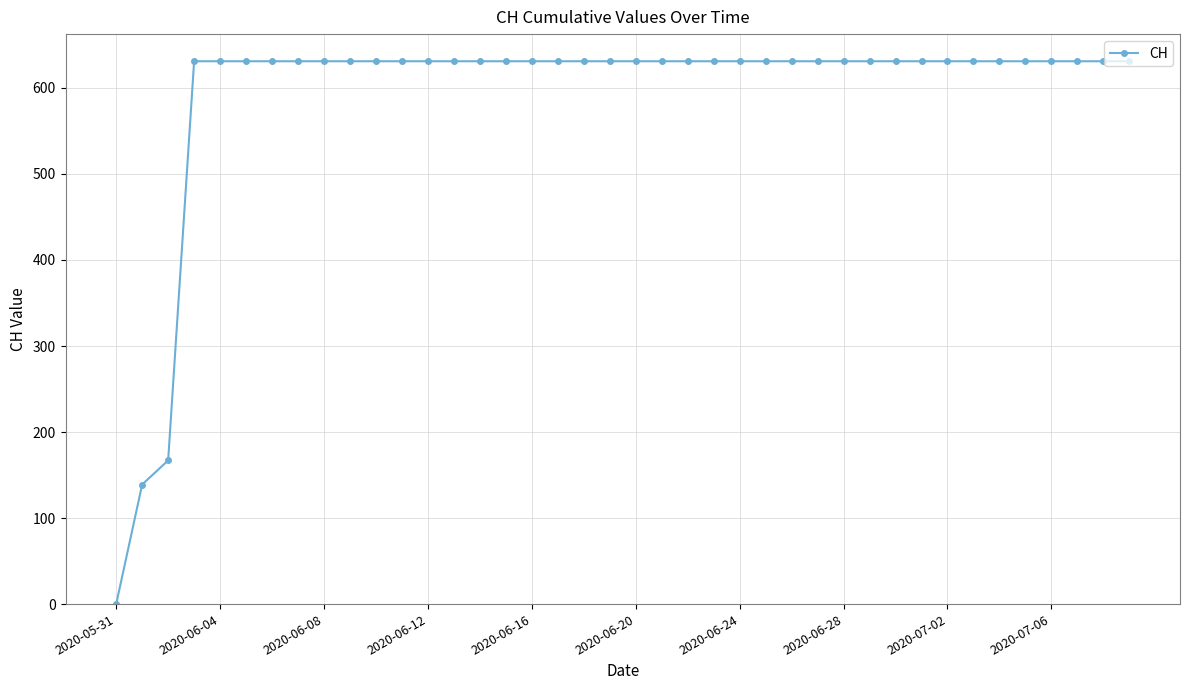

What is the difference between the second highest and minimum values?

631